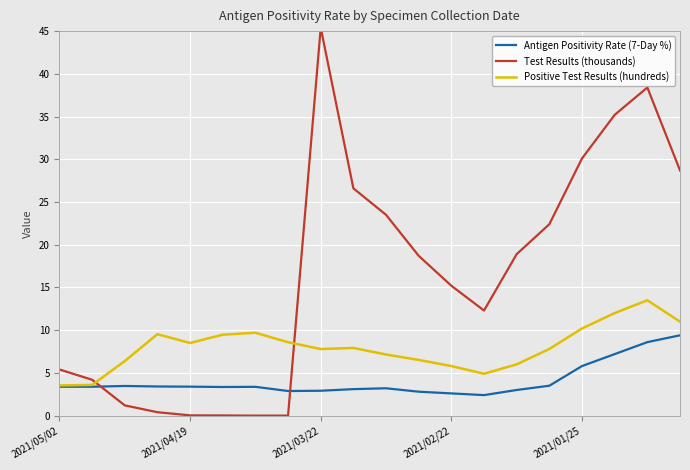

Which series has the largest total across all categories?

Test Results (thousands)